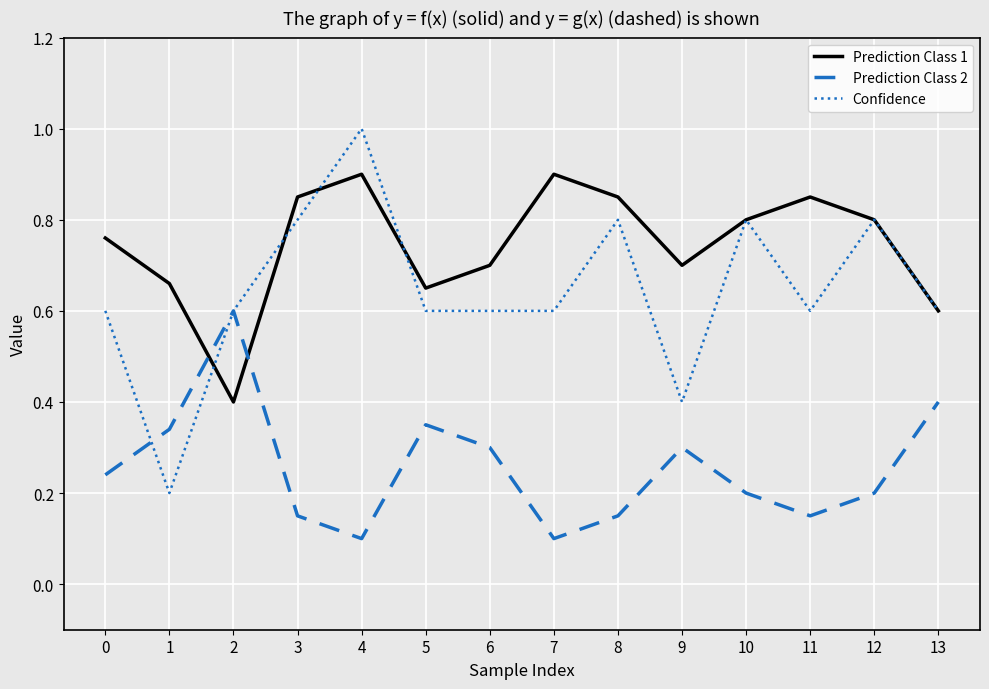

What is the highest value of the Prediction Class 2 series?

0.6